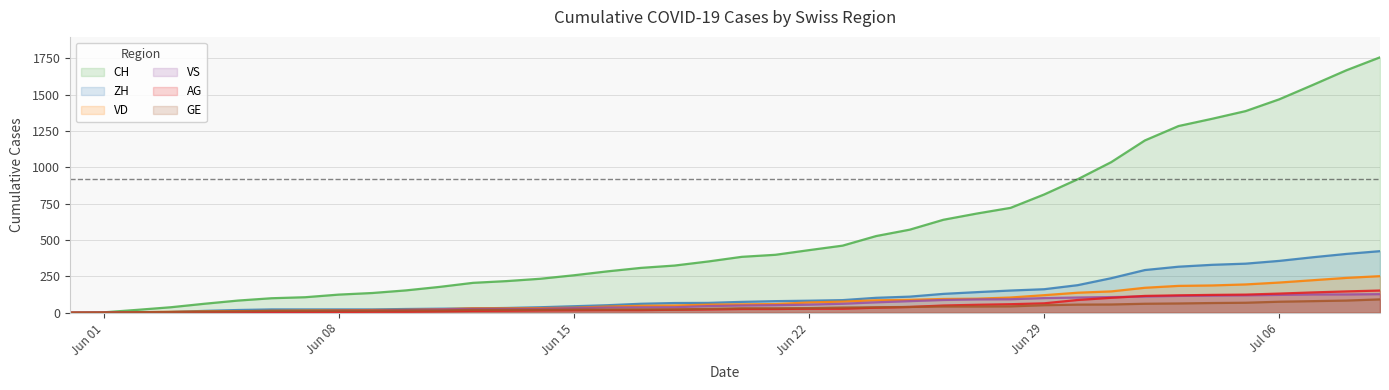

True or false: CH and ZH intersect in this chart.

False